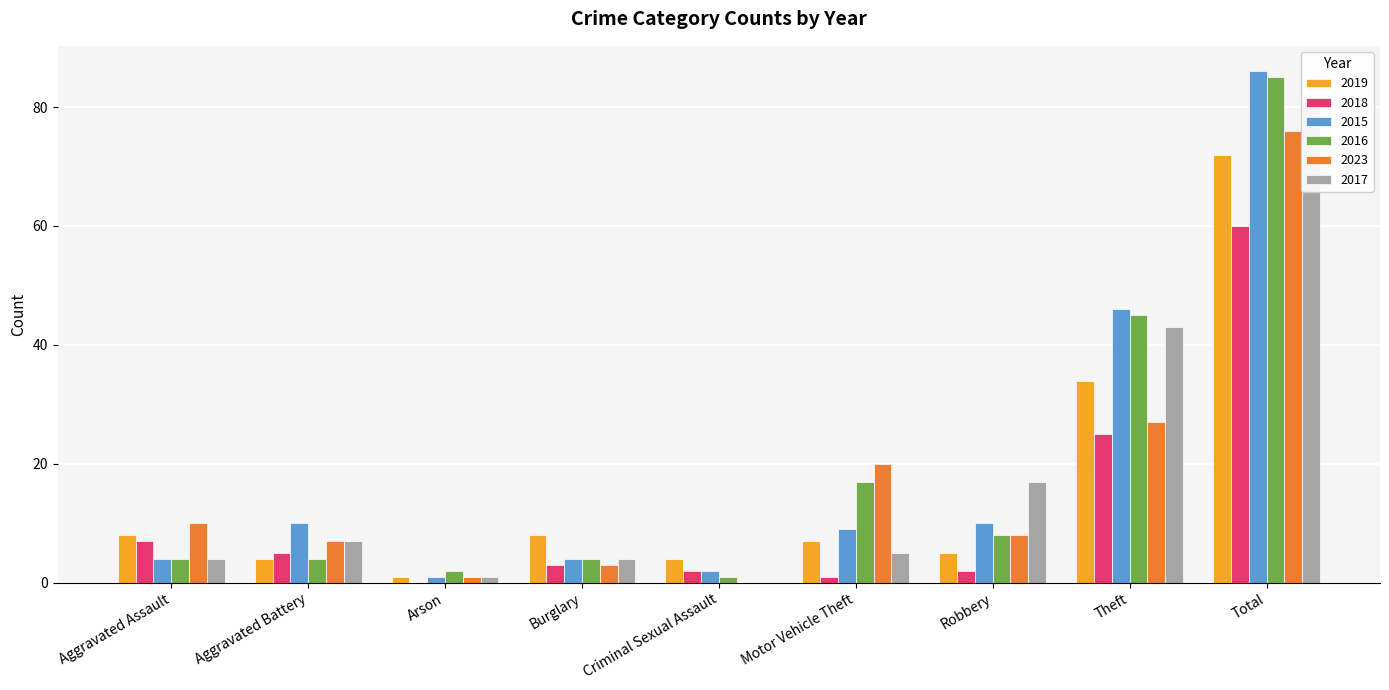

At which label is 2016 closest to 43?

Theft